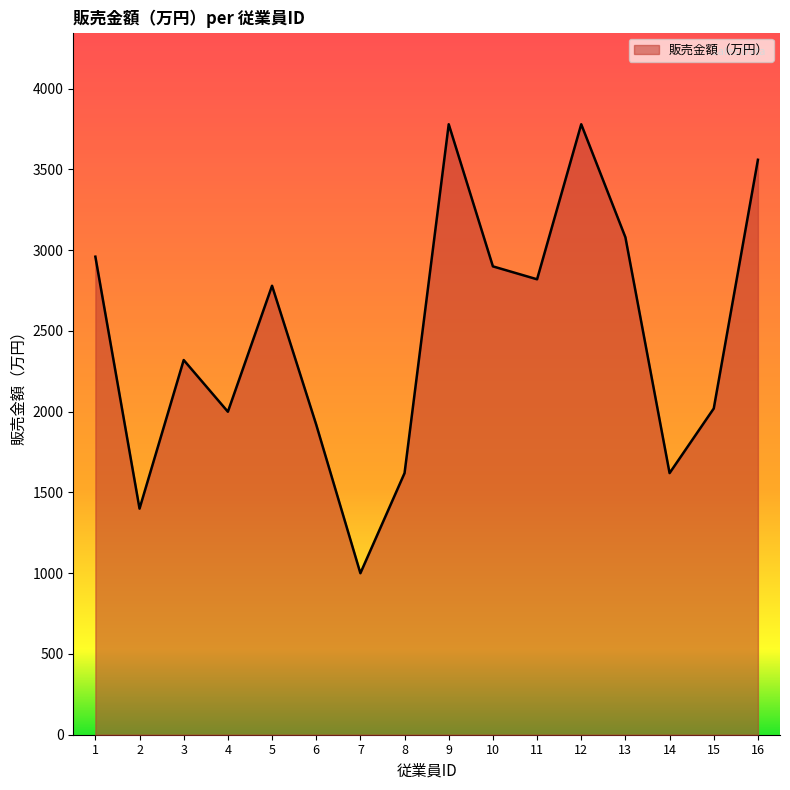

Read the value at 11, to the nearest 10.

2820